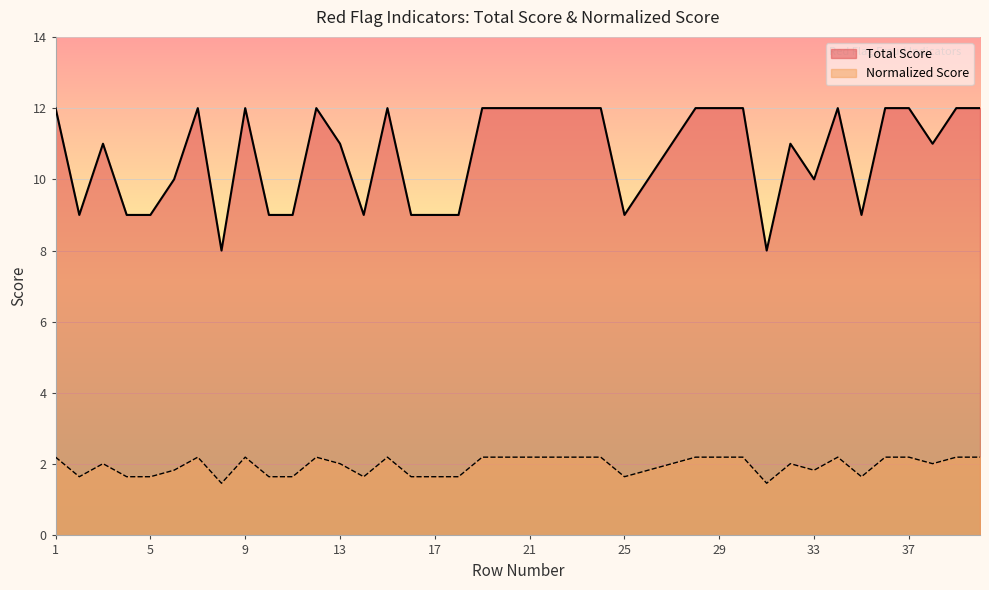

What is the difference between the maximum and second lowest values in the Total Score series?

4.0